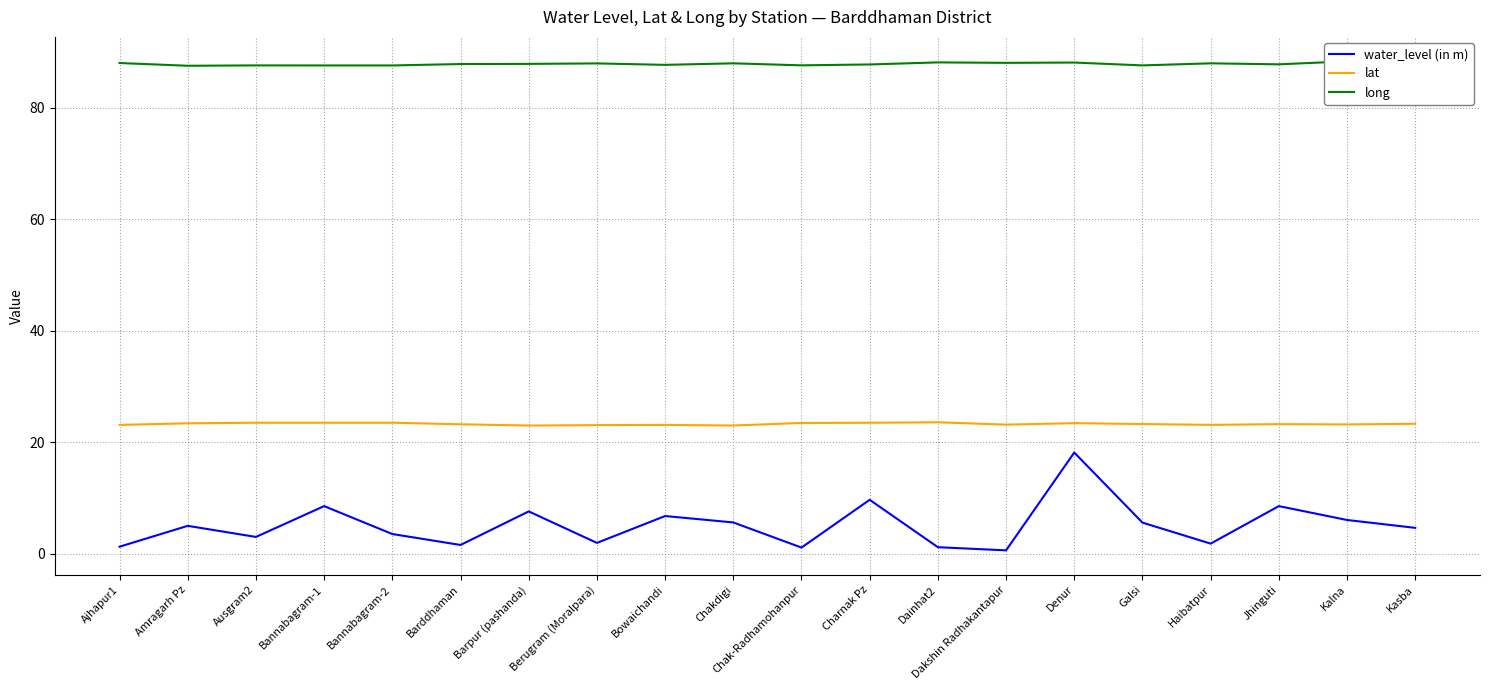

True or false: water_level (in m) and long cross at least once.

False